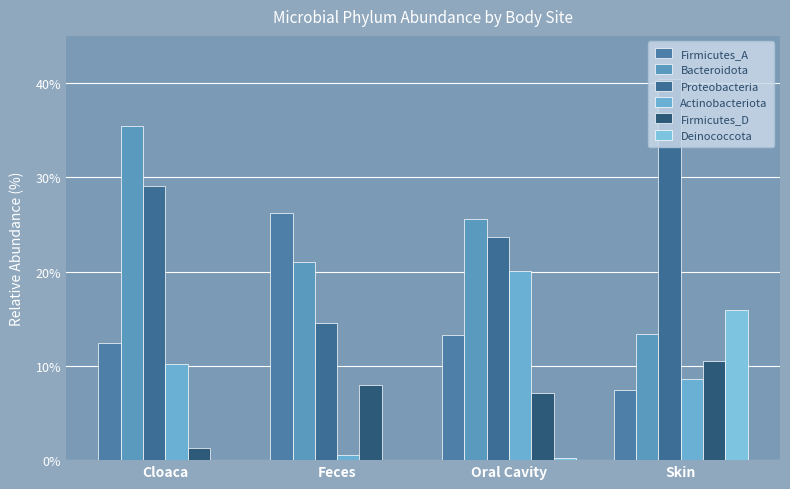

At which category is the sum across all series the highest?

Skin